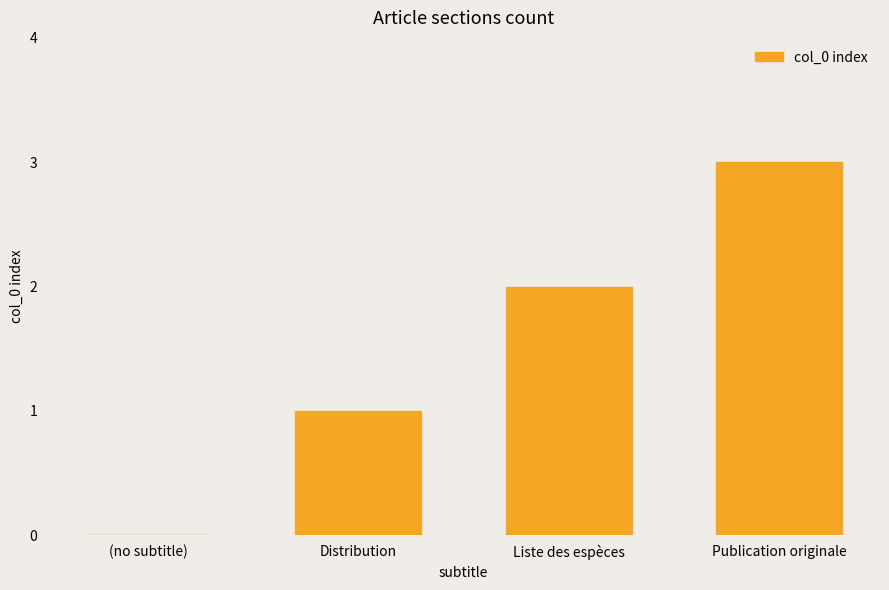

What is the sum of the values at Publication originale and Distribution?

4